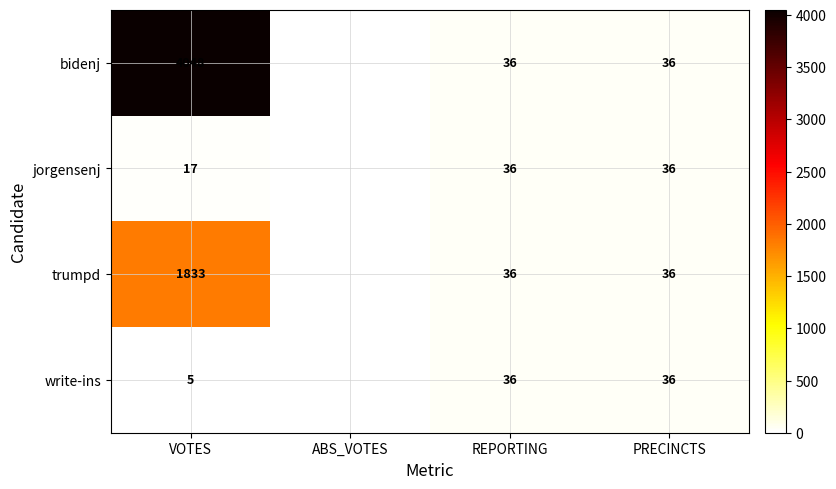

Is the value of bidenj at VOTES greater than the value of write-ins at REPORTING?

Yes